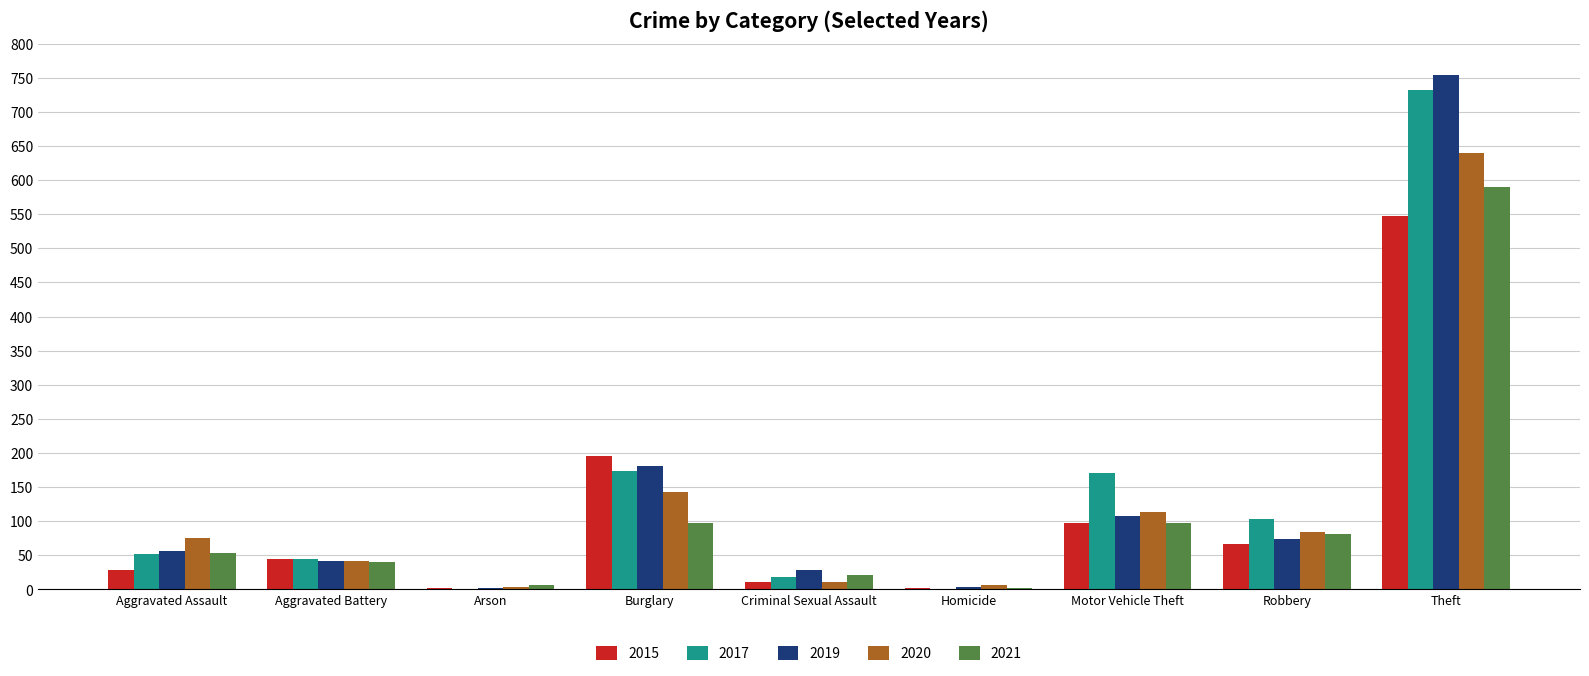

Which series changed the most between Burglary and Robbery?

2015